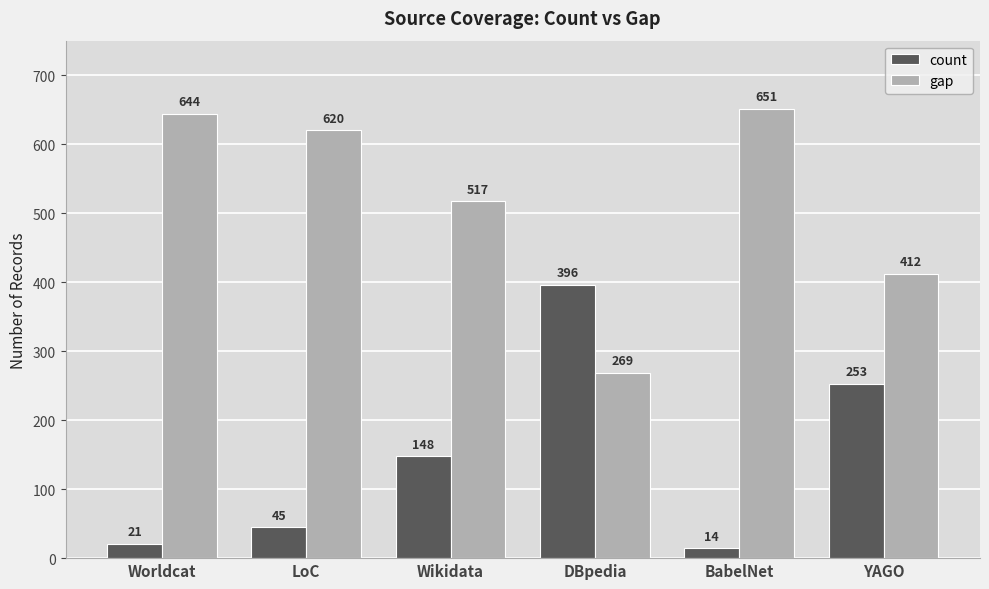

At which label is count closest to 205?

YAGO